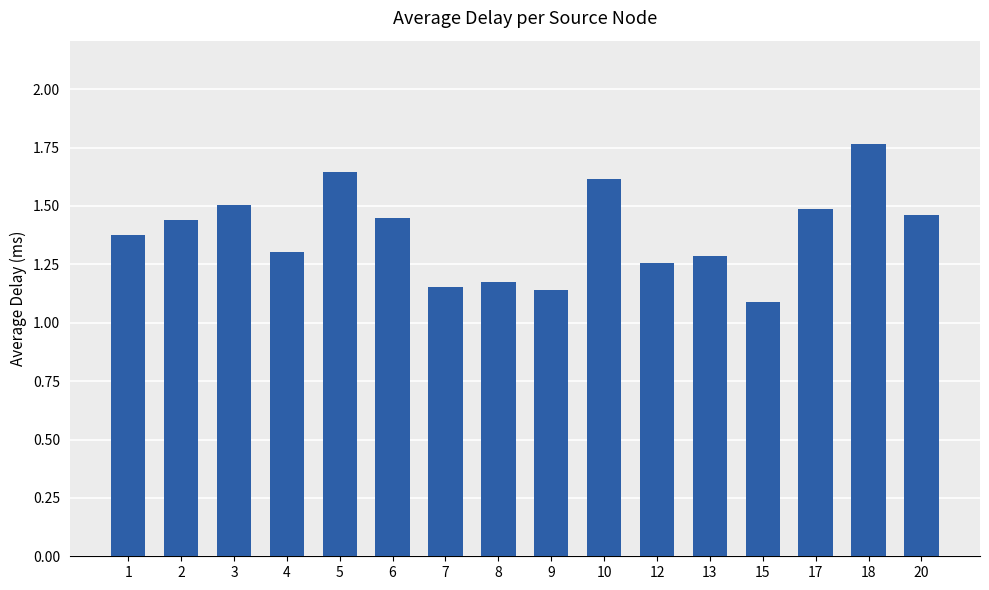

At which label is the value closest to 1?

15